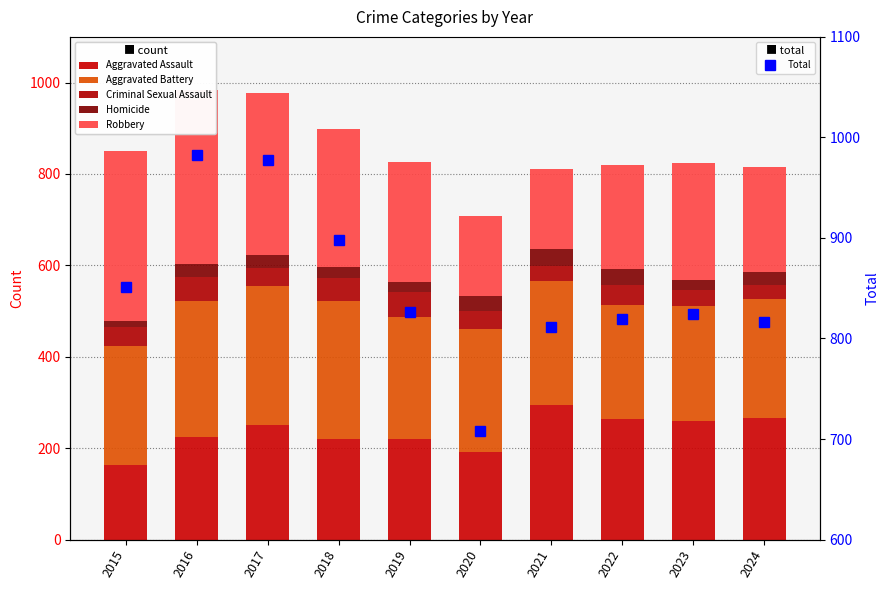

What value does the Total series have at 2017, to the nearest 5?

980